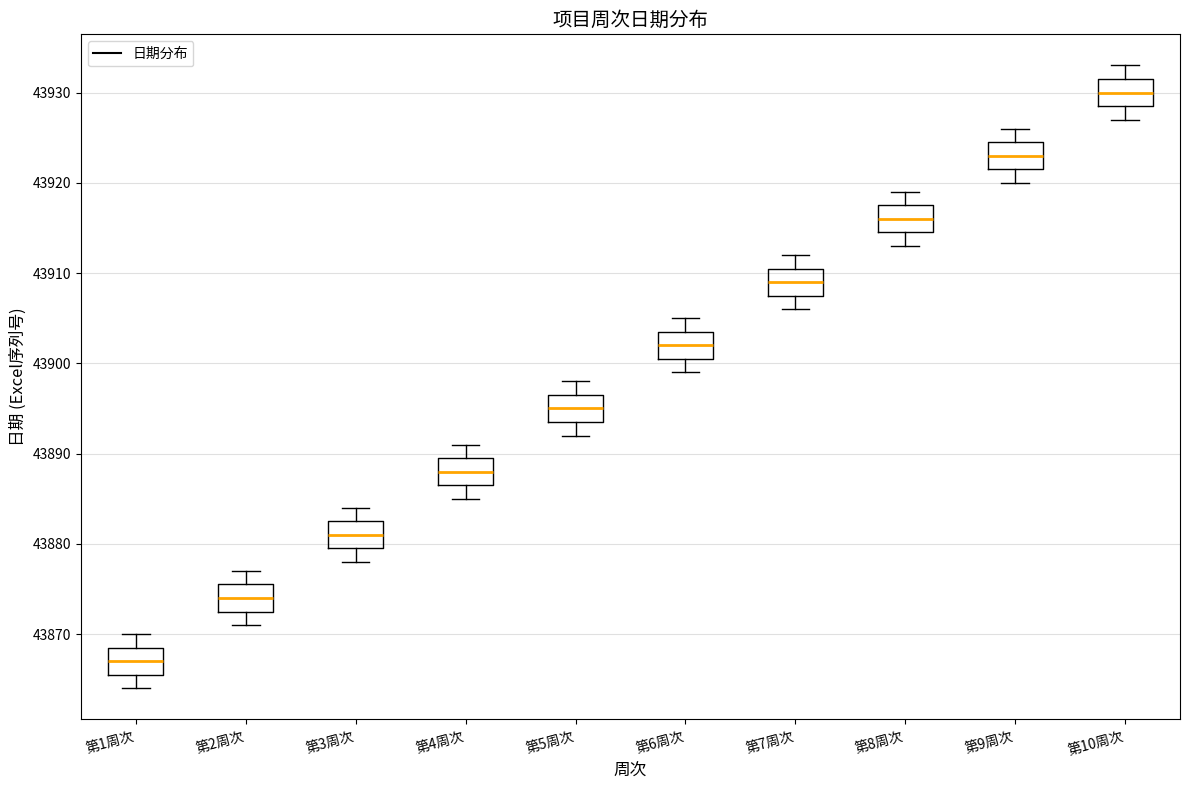

Where does the lower whisker of the box for 第1周次 end on the y-axis? The values are not printed on the chart, so give them approximately, as read against the axis.

43864